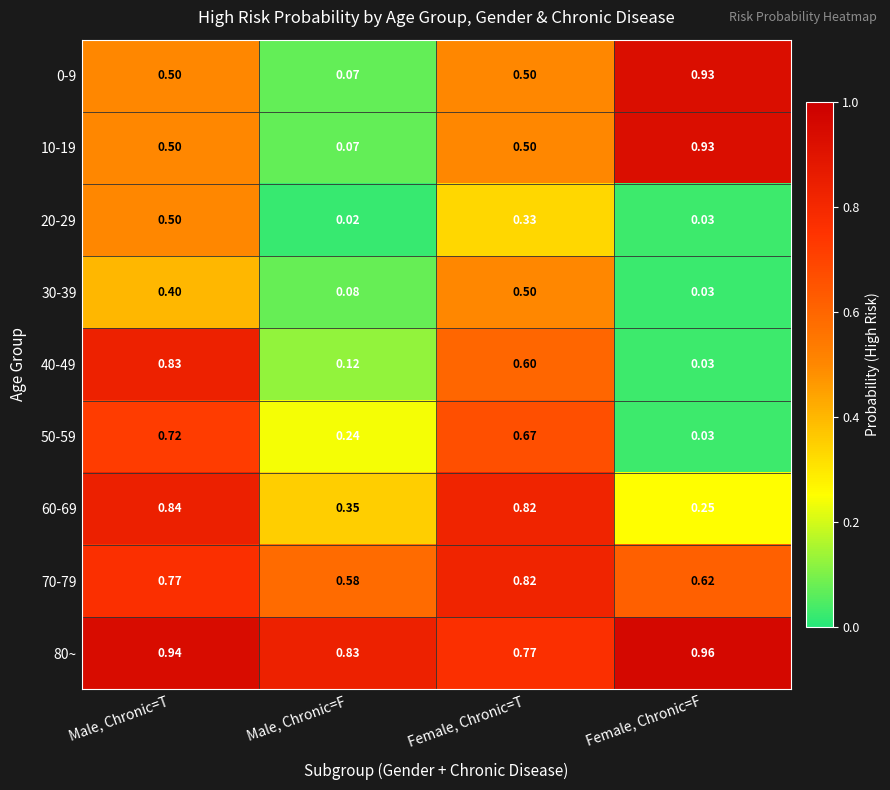

Which series has the largest total across all categories?

80~